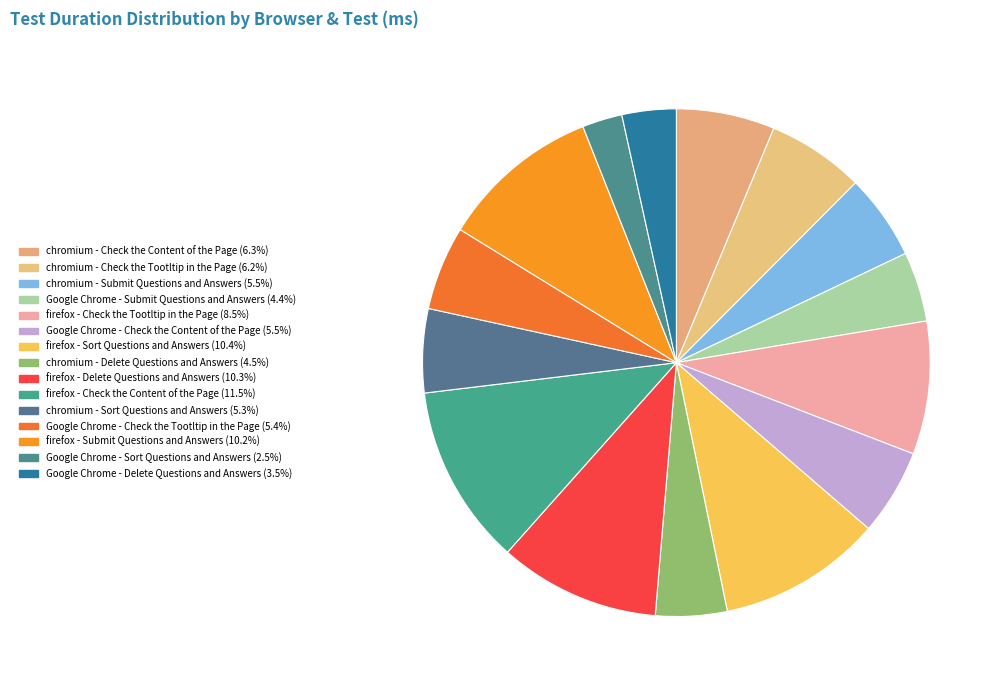

What is the change in value from Google Chrome - Submit Questions and Answers to firefox - Submit Questions and Answers?

+2346